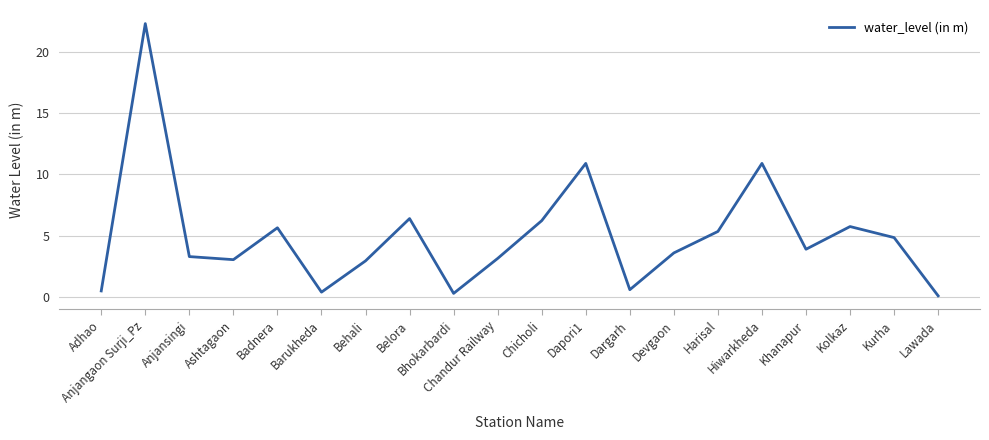

What is the difference between the maximum and minimum values?

22.2